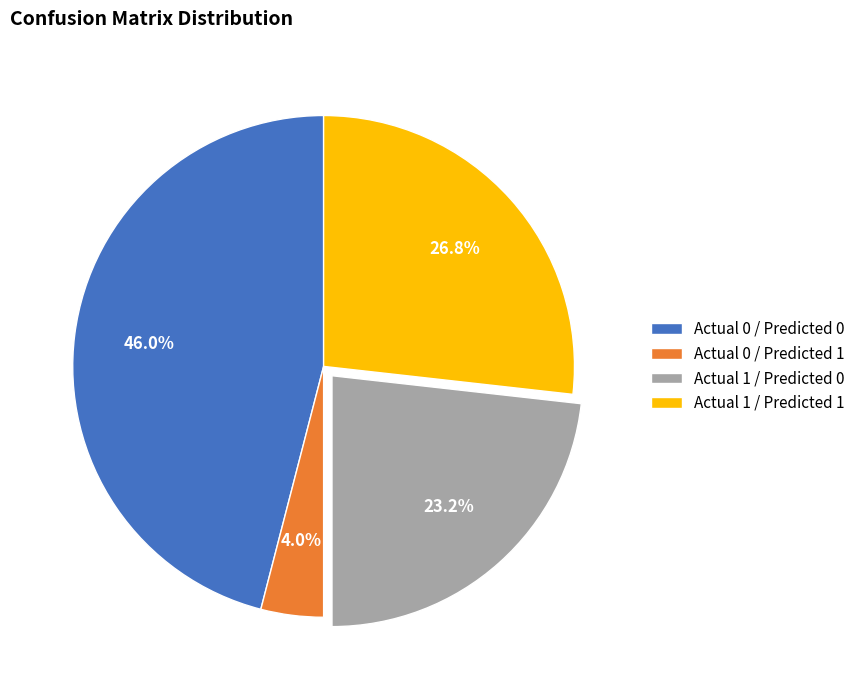

Approximately how many times larger is the value at Actual 0 / Predicted 1 compared to Actual 0 / Predicted 0?

0.1